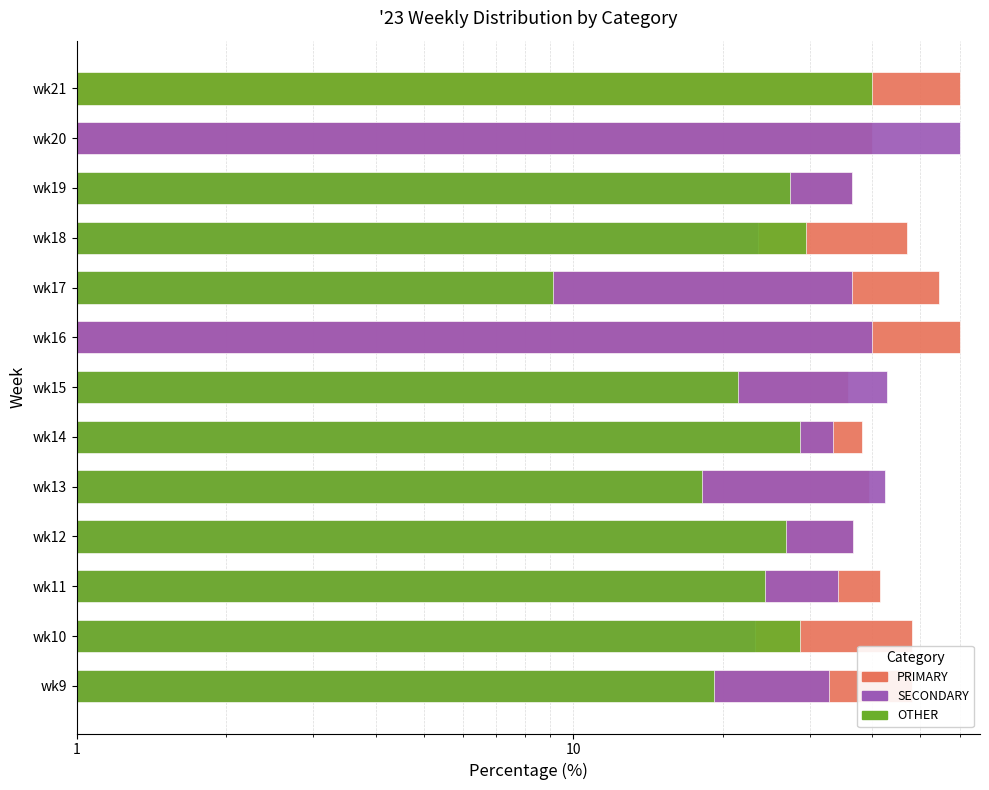

Does the chart contain stacked bars?

No